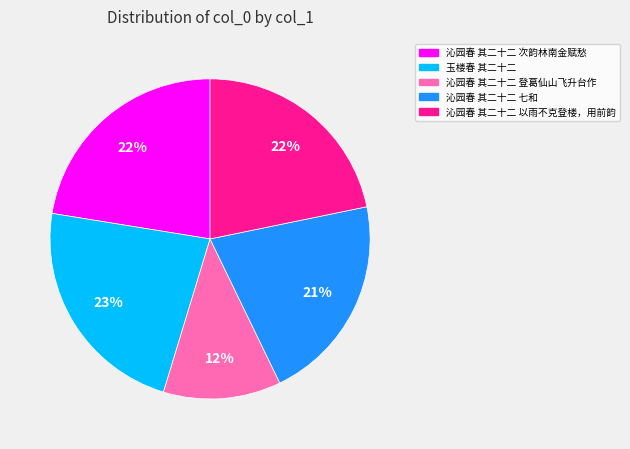

Does any single category account for the majority?

No